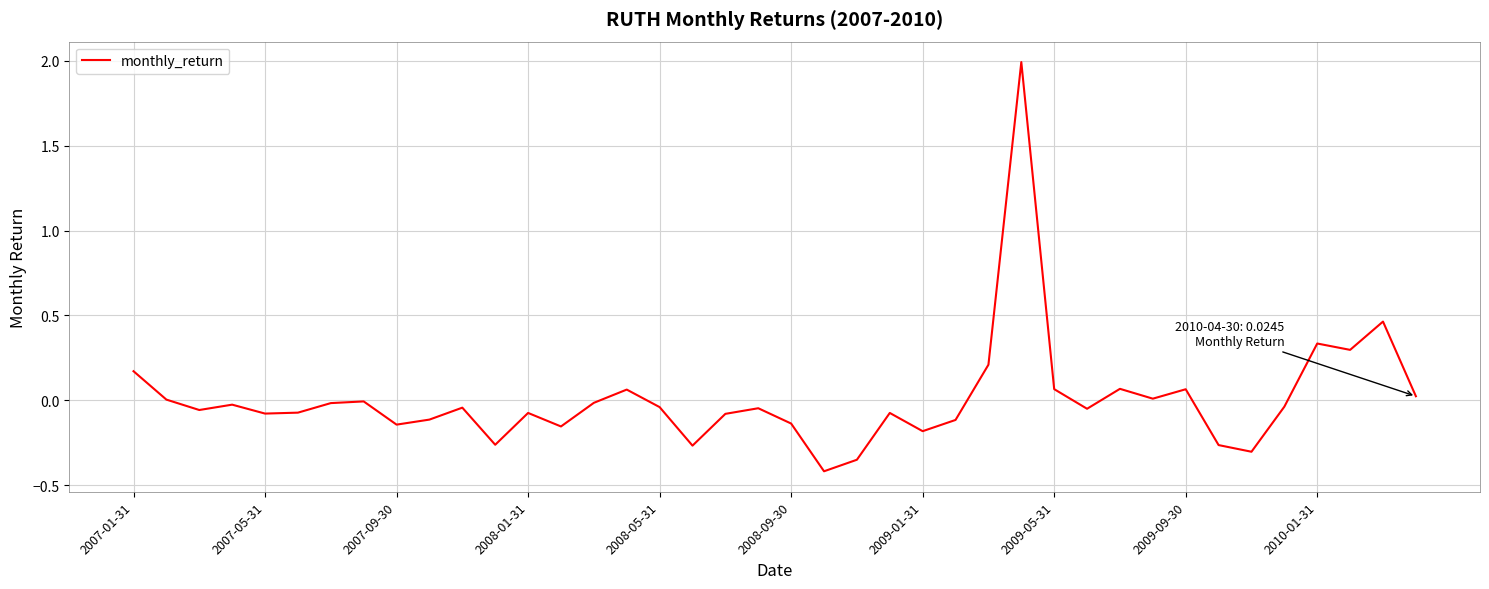

What is the difference between the maximum and minimum values?

2.4